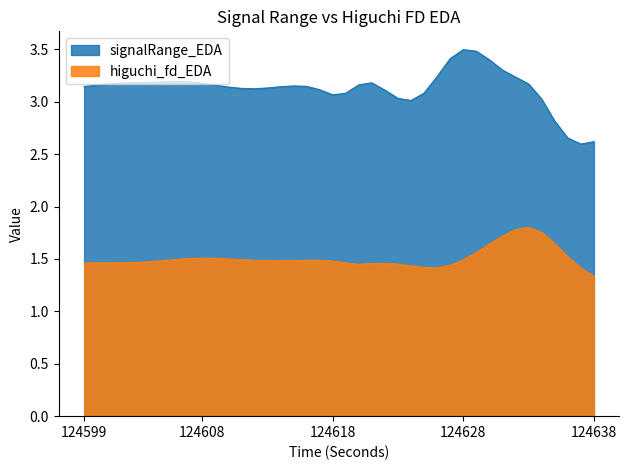

True or false: signalRange_EDA and higuchi_fd_EDA intersect in this chart.

False